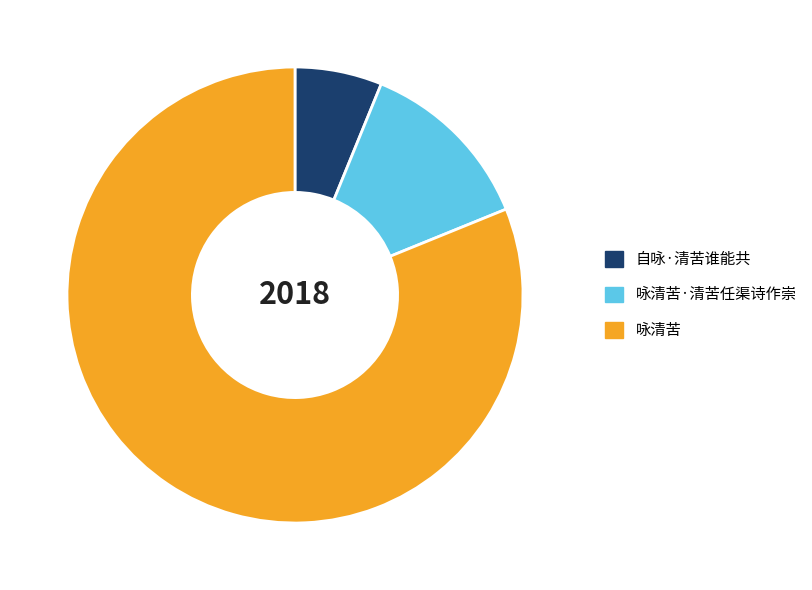

What is the smallest slice in the pie chart?

自咏·清苦谁能共